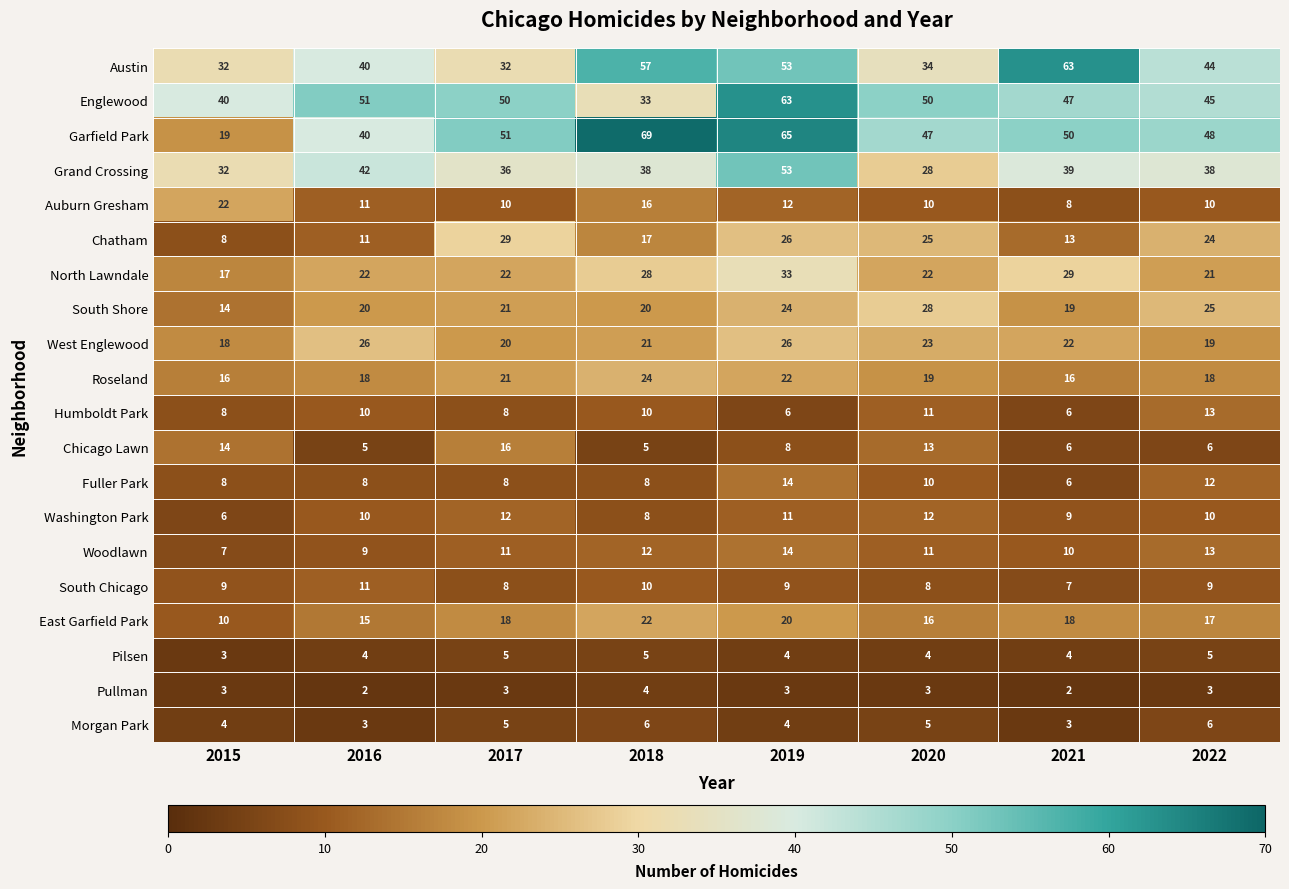

Between 2018 and 2019, which series saw the biggest shift?

Englewood